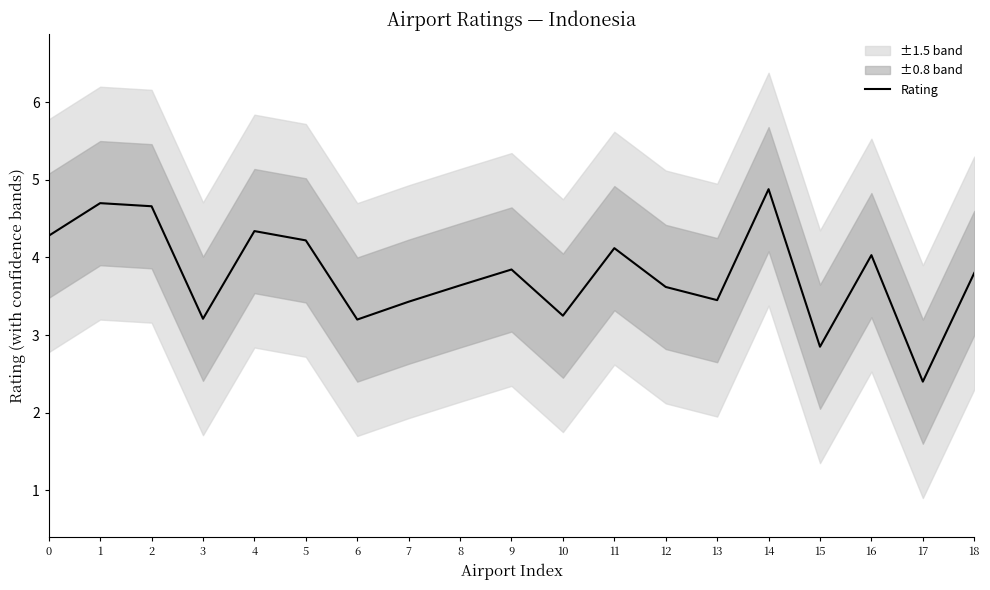

True or false: the data shows 0.8 at 18.

False